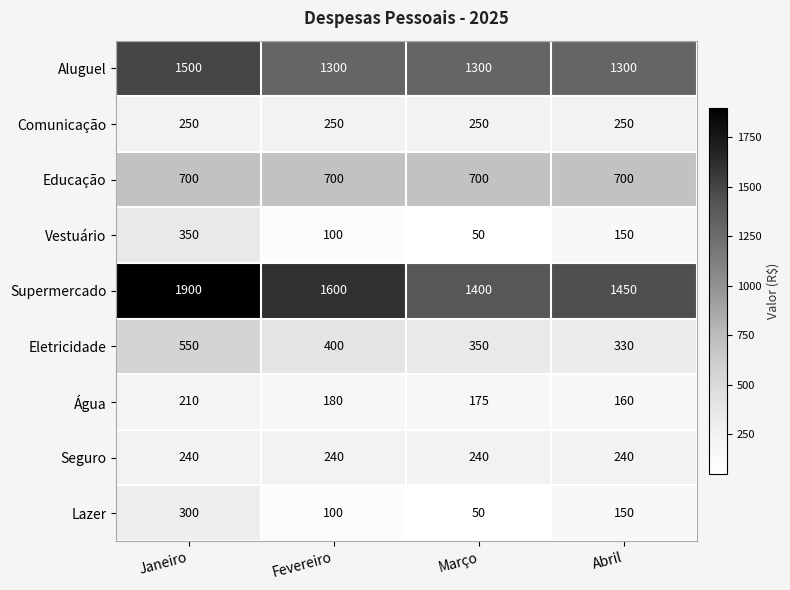

True or false: Comunicação has a value of 147 at Março.

False